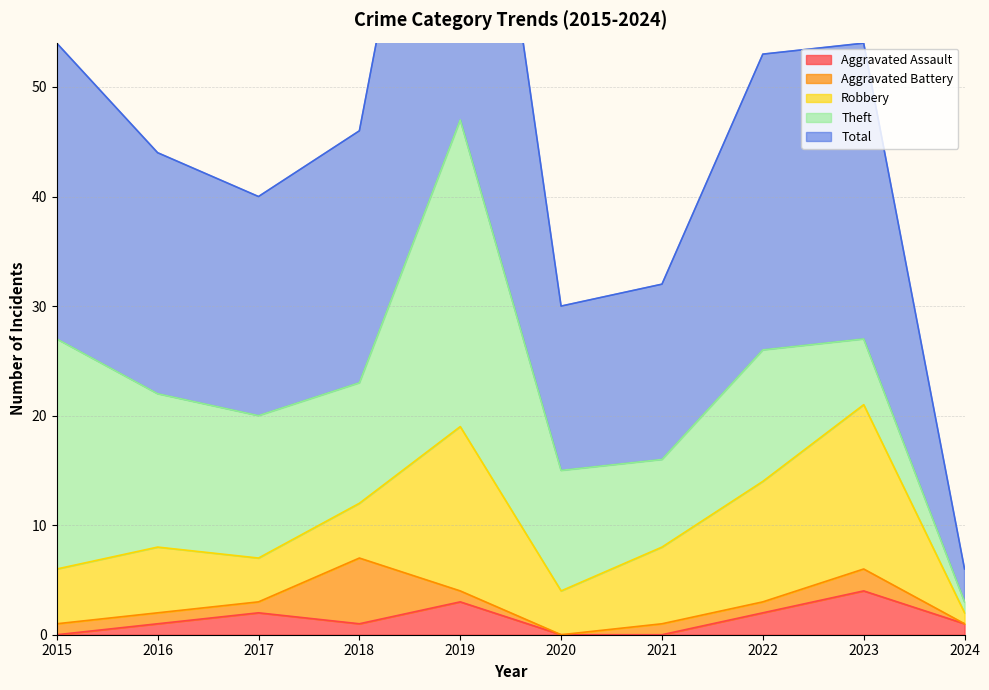

What is the sum of the Robbery values at 2022 and 2016?

17